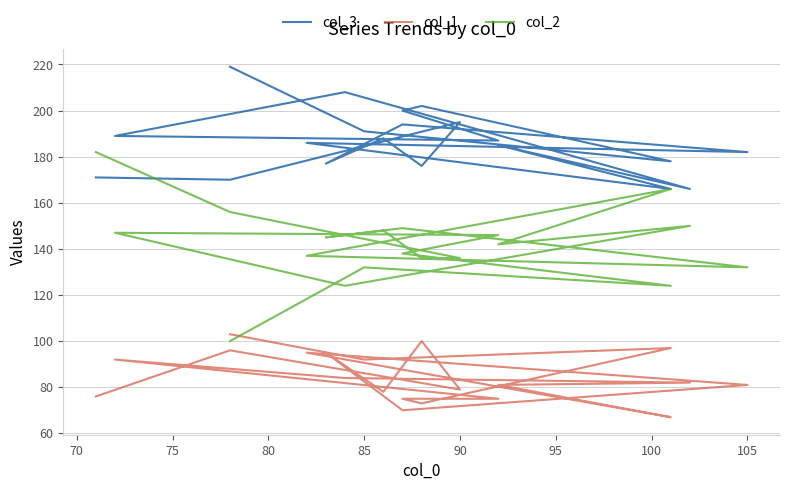

At which label is col_1 closest to 85?

100